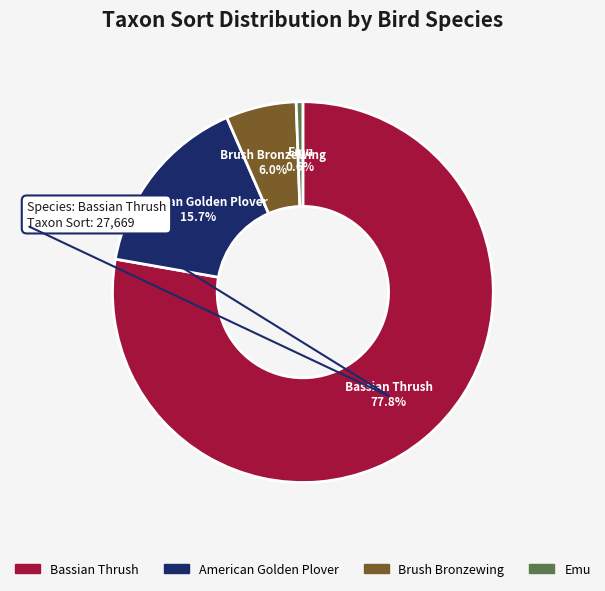

How much of the chart is everything except Brush Bronzewing?

94.0%